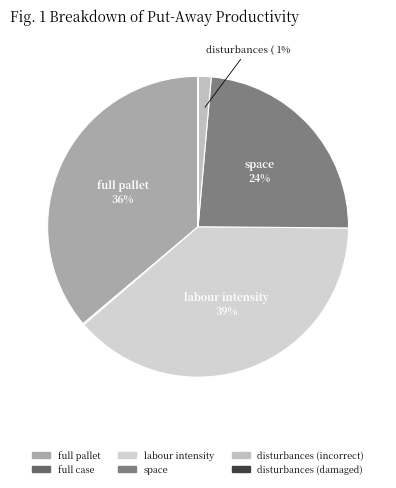

To the nearest percent, what is the difference between the labour intensity and disturbances (damaged) slice percentages?

39%